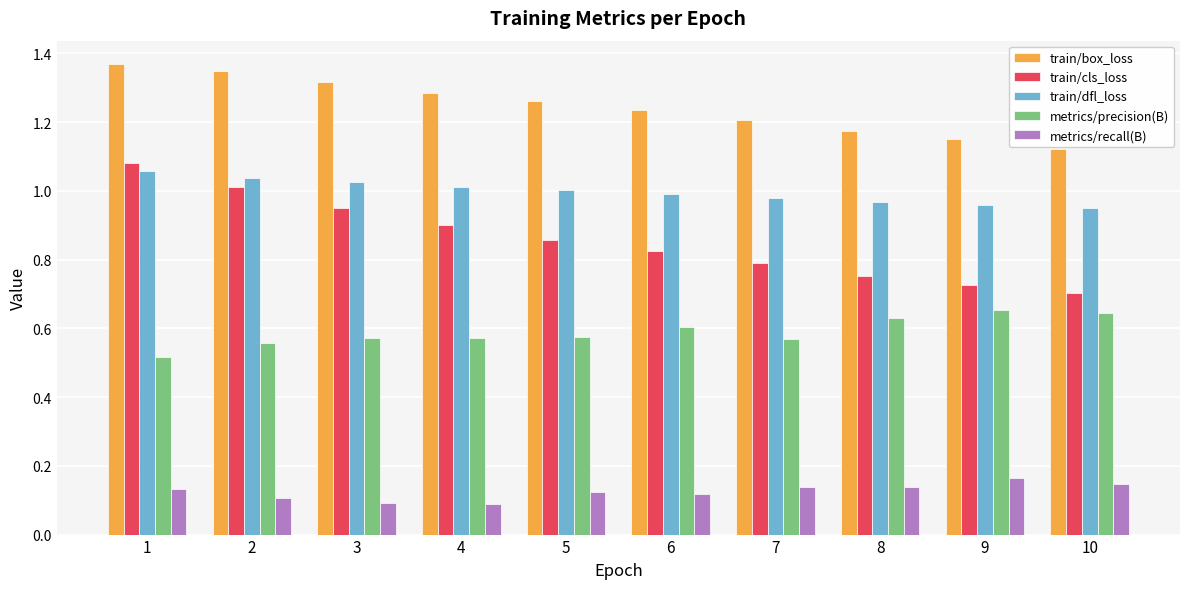

What is the sum of all train/dfl_loss values?

10.0